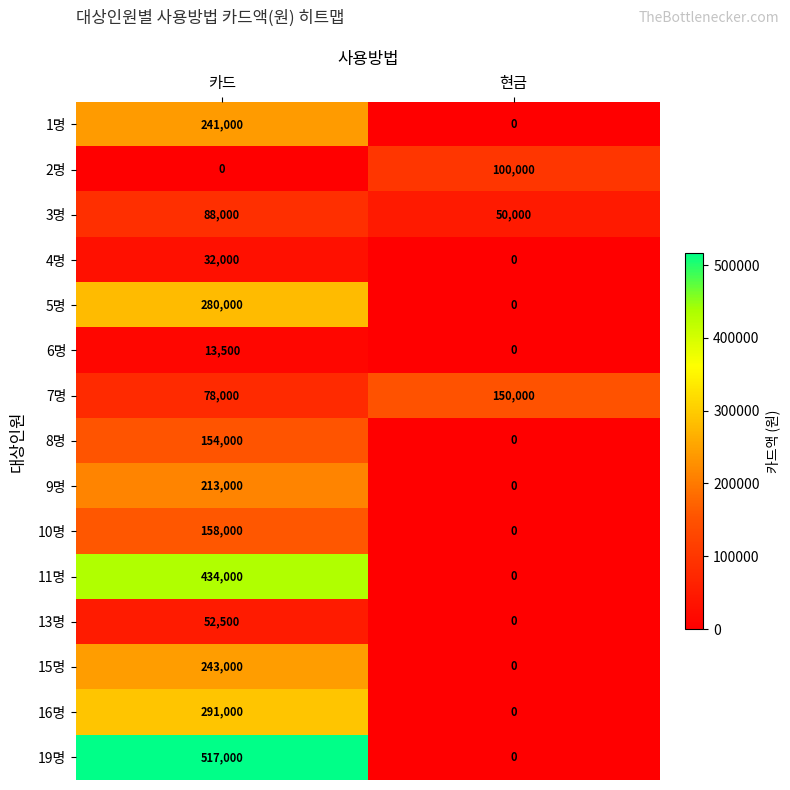

Reading left to right, what are all the values shown in this chart?

1명: 241000	0
2명: 0	100000
3명: 88000	50000
4명: 32000	0
5명: 280000	0
6명: 13500	0
7명: 78000	150000
8명: 154000	0
9명: 213000	0
10명: 158000	0
11명: 434000	0
13명: 52500	0
15명: 243000	0
16명: 291000	0
19명: 517000	0